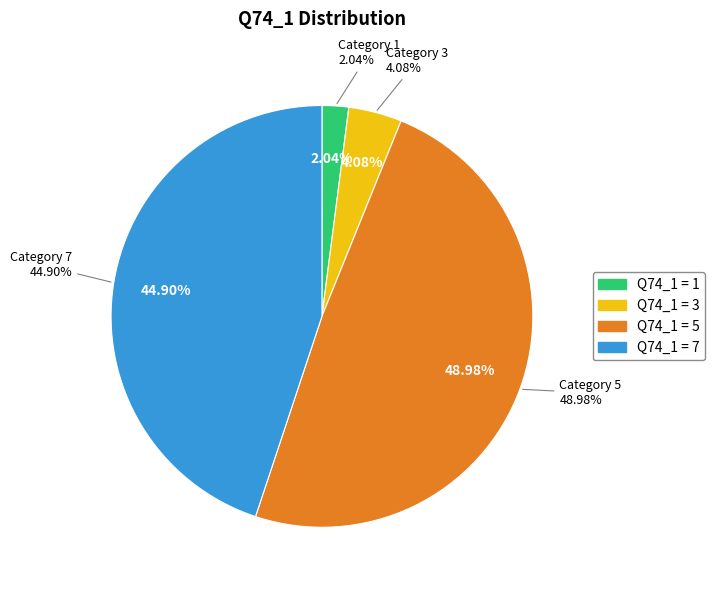

Rank the categories by value from highest to lowest.

5, 7, 3, 1